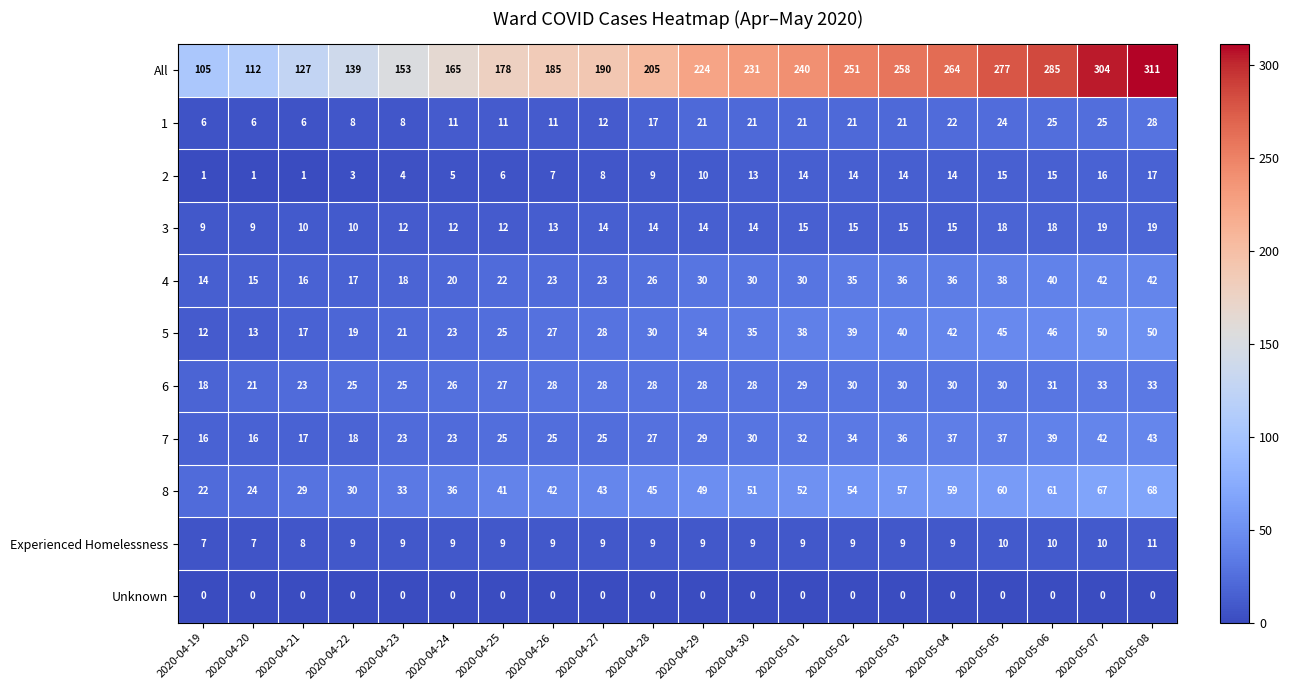

What is the greatest value displayed?

311